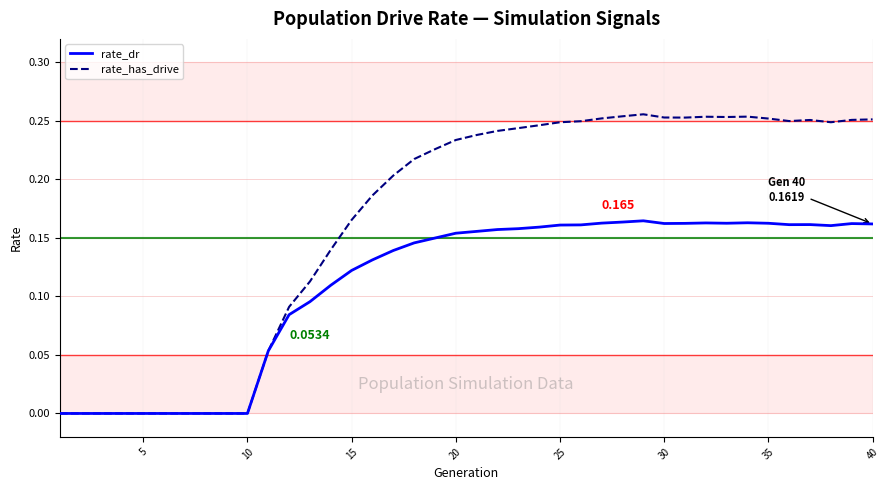

List the series in order of their overall mean, lowest first.

rate_dr, rate_has_drive